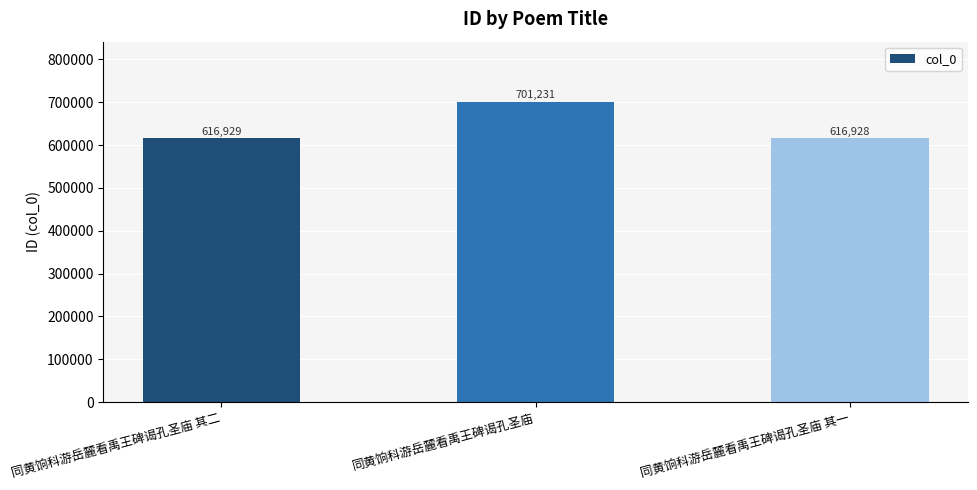

Reading left to right, list all the values displayed in this chart.

616929	701231	616928